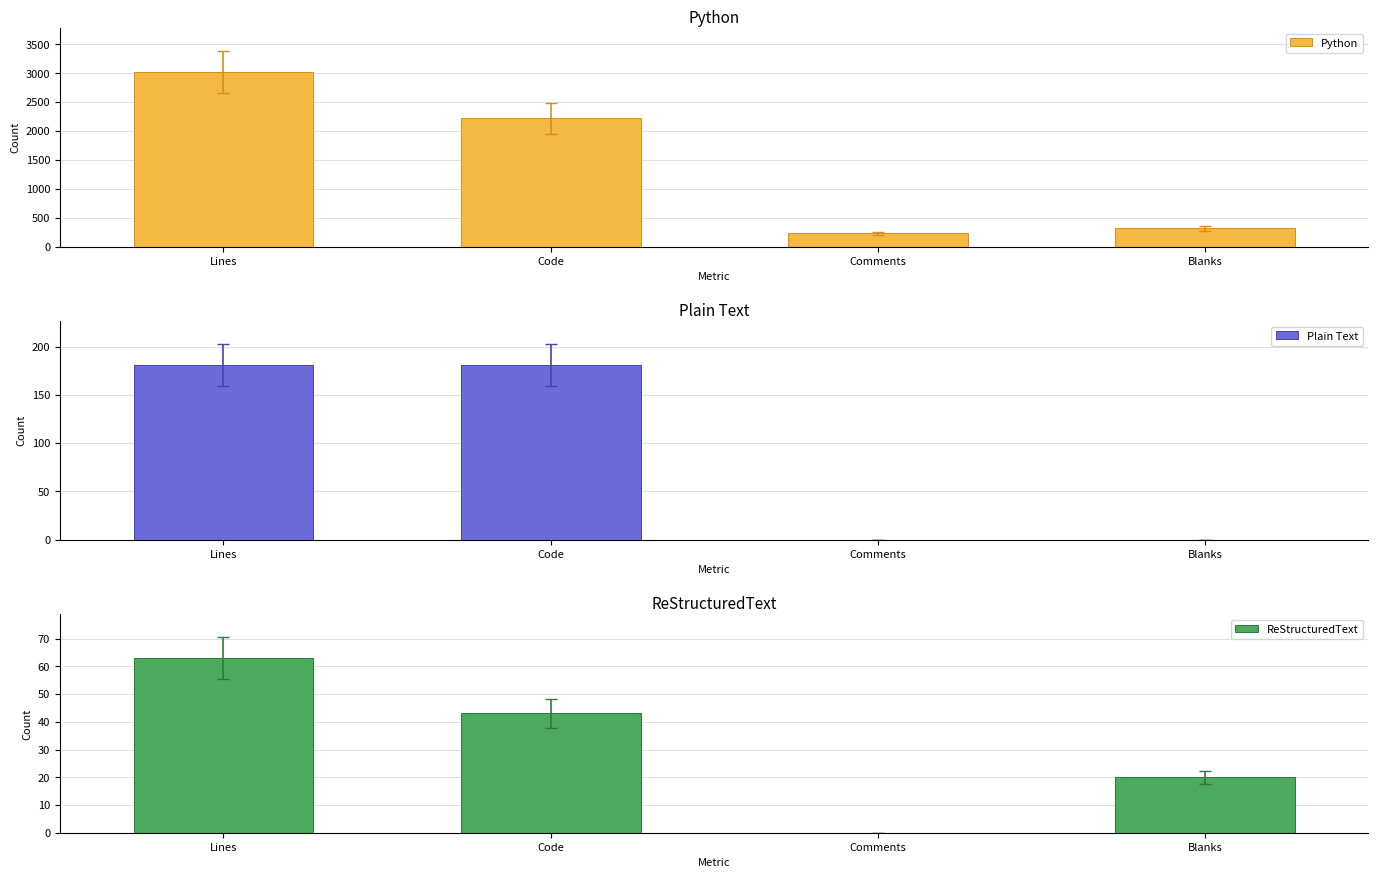

Which series has the largest range (max minus min)?

Python